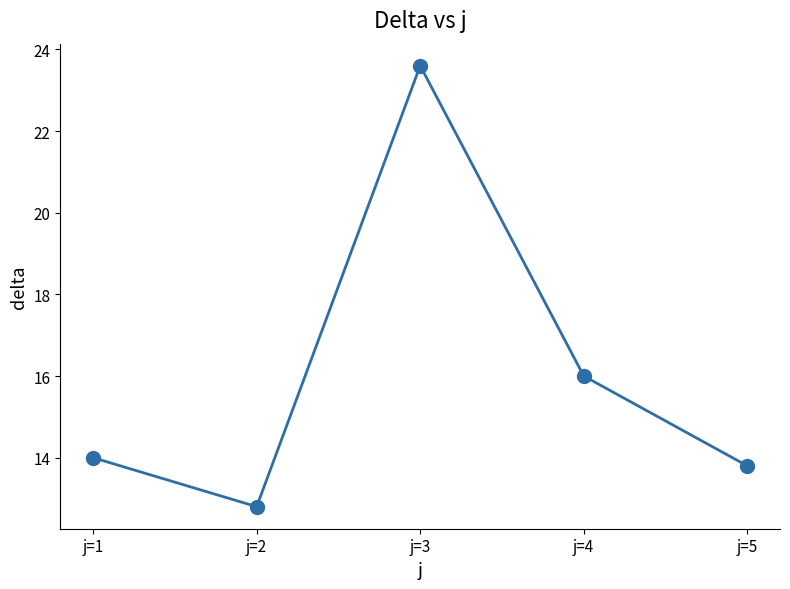

What is the greatest value displayed?

23.6